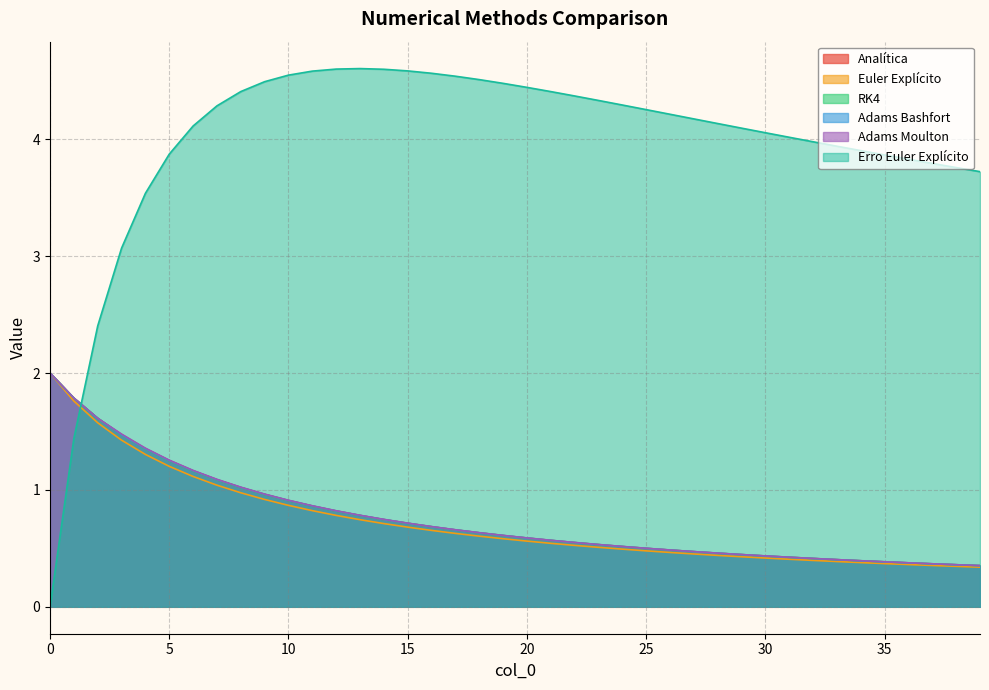

Does the chart display data point markers on the line(s)?

No